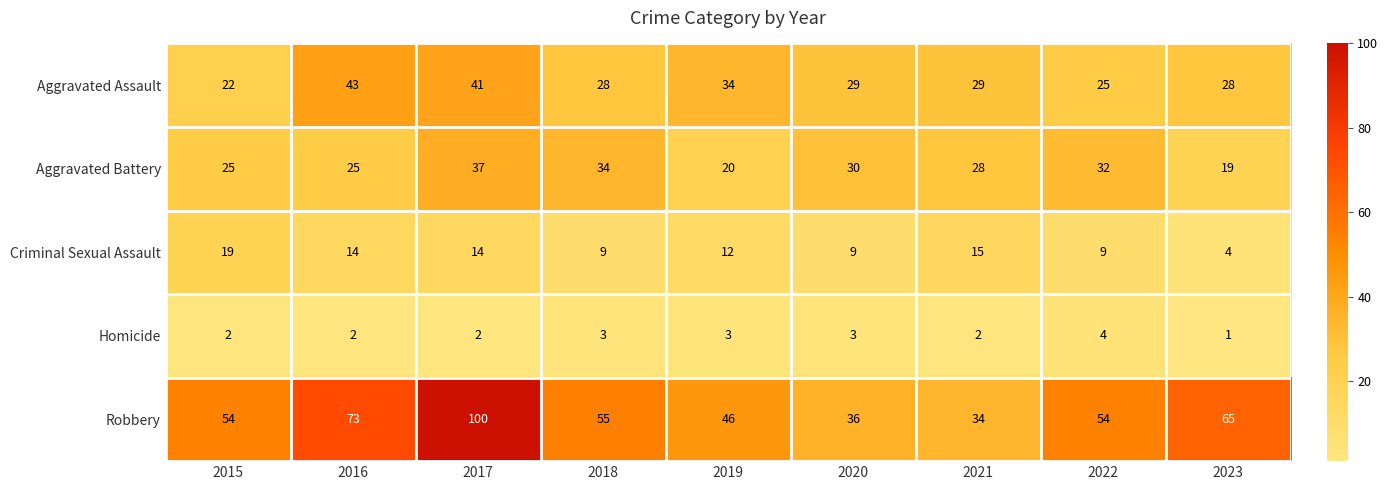

Rank the series at 2019 from lowest to highest value.

Homicide, Criminal Sexual Assault, Aggravated Battery, Aggravated Assault, Robbery